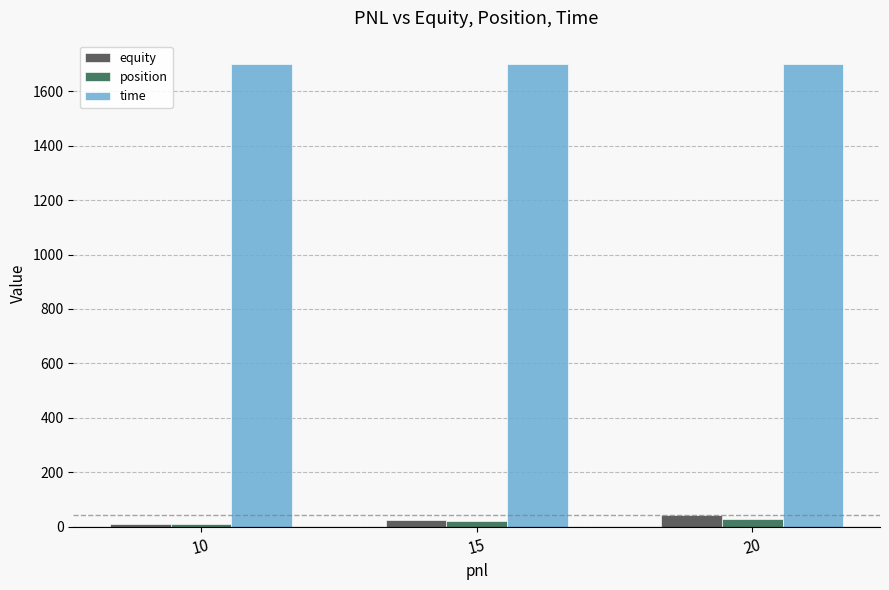

Reading left to right, list all the values displayed in this chart.

equity: 10	25	45
position: 10	20	30
time: 1700	1700	1700